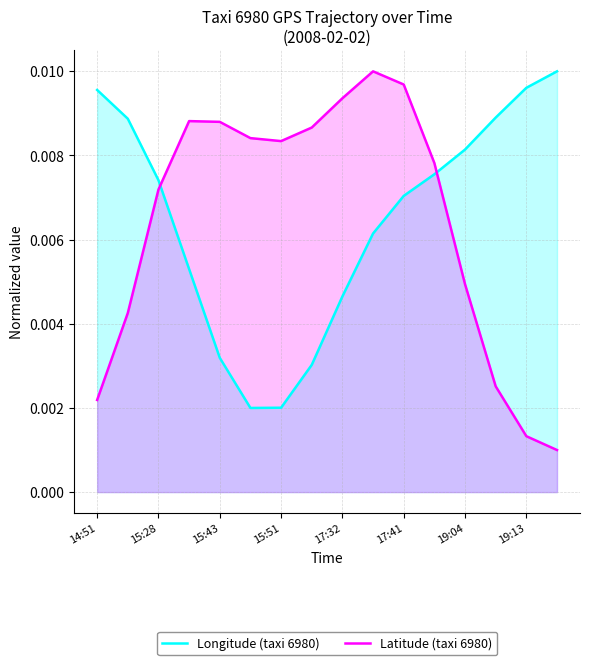

At 15:43, list the series in order from largest to smallest.

Latitude (taxi 6980), Longitude (taxi 6980)